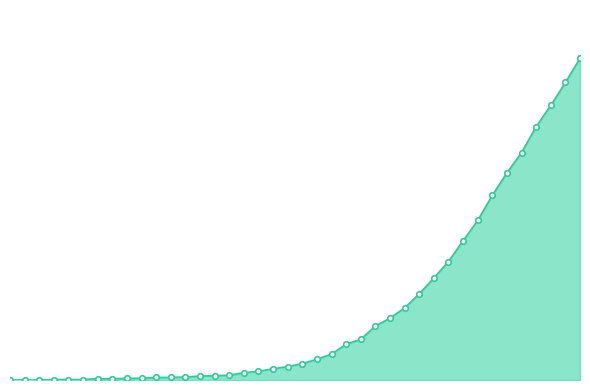

Does the chart have visible grid lines?

No